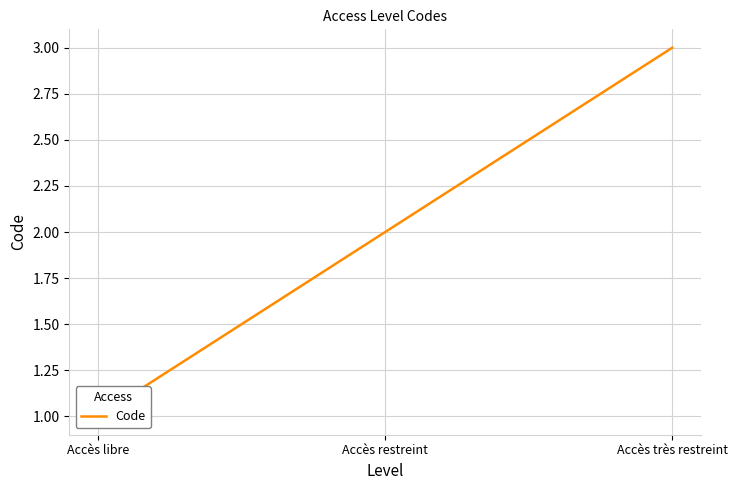

The value at Accès restreint is 2. True or false?

True